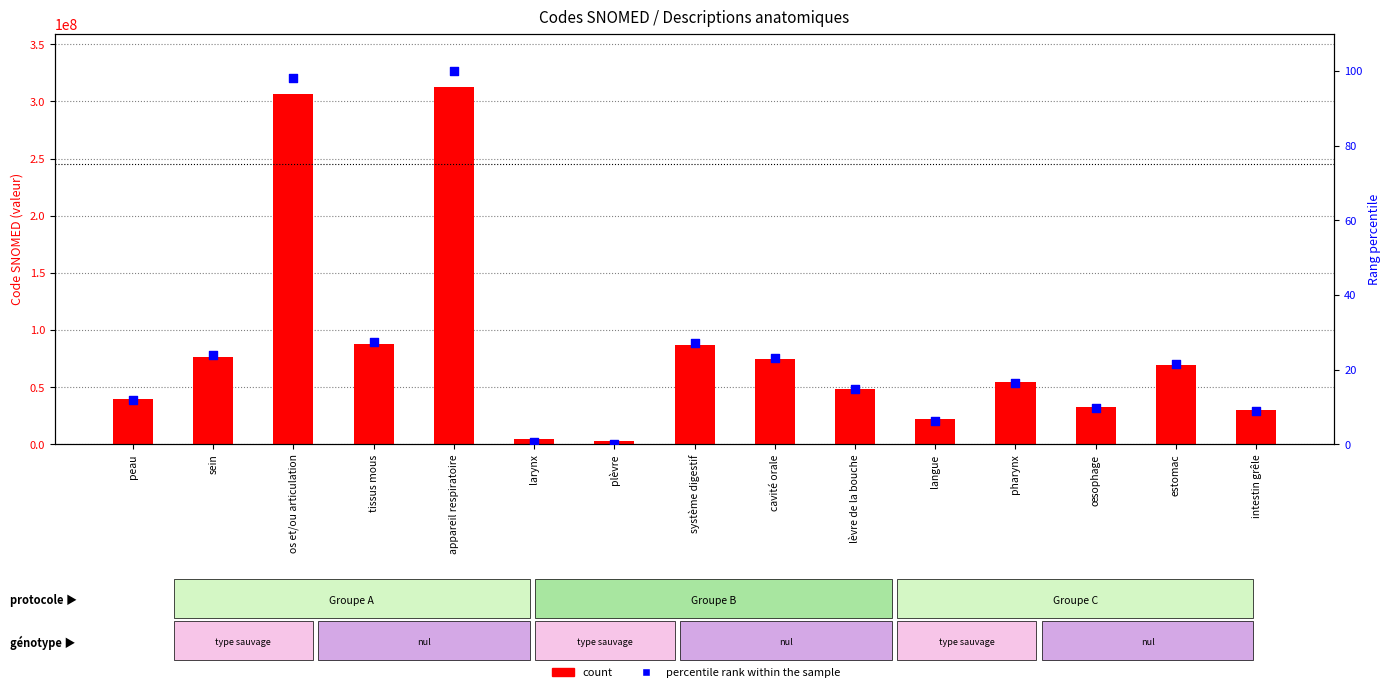

Which series has the largest total across all categories?

count